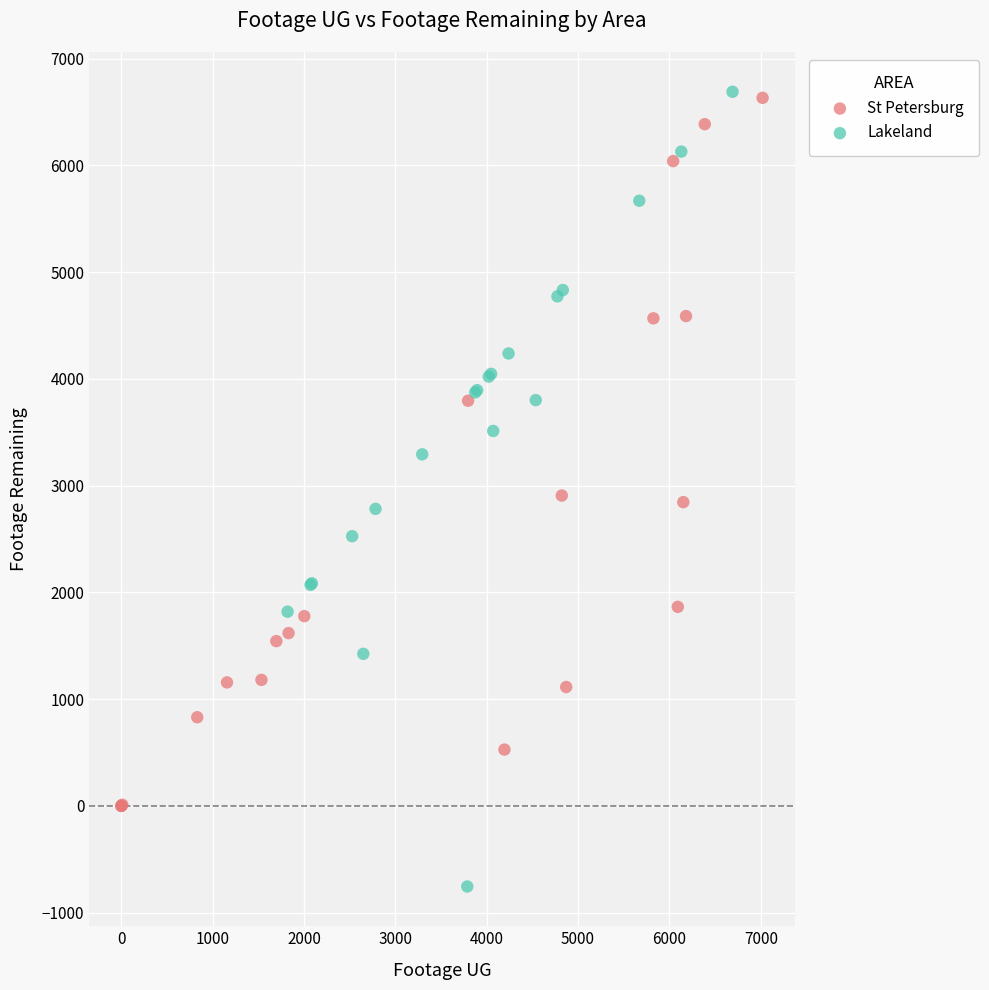

Which series reaches the minimum Y coordinate?

Lakeland